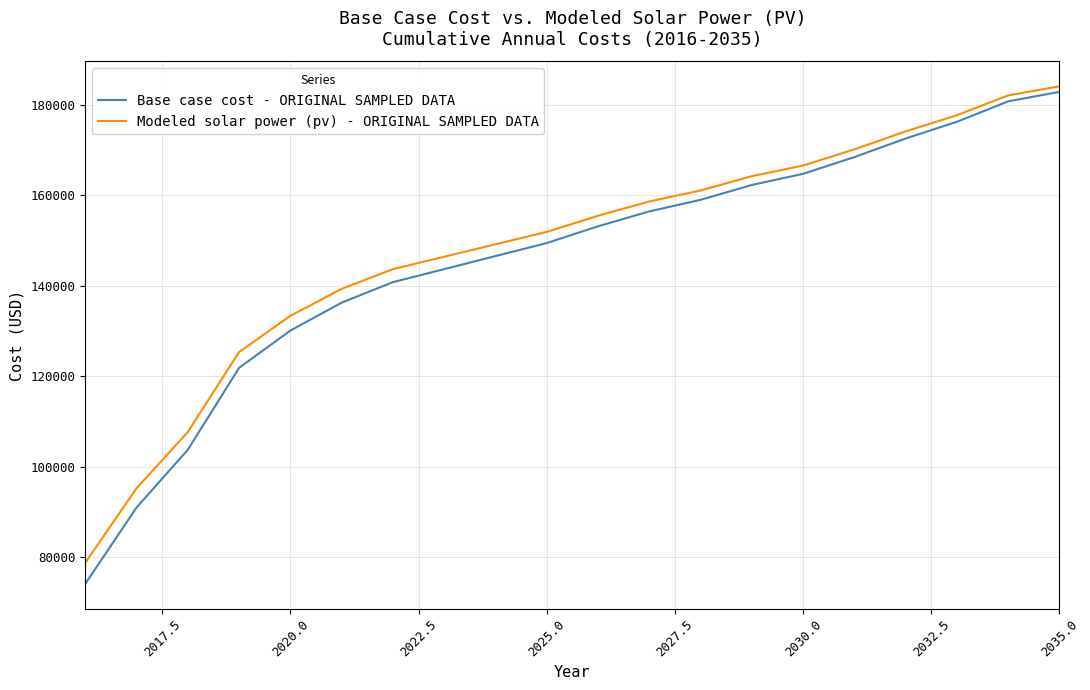

Which series has the largest range (max minus min)?

Base case cost - ORIGINAL SAMPLED DATA